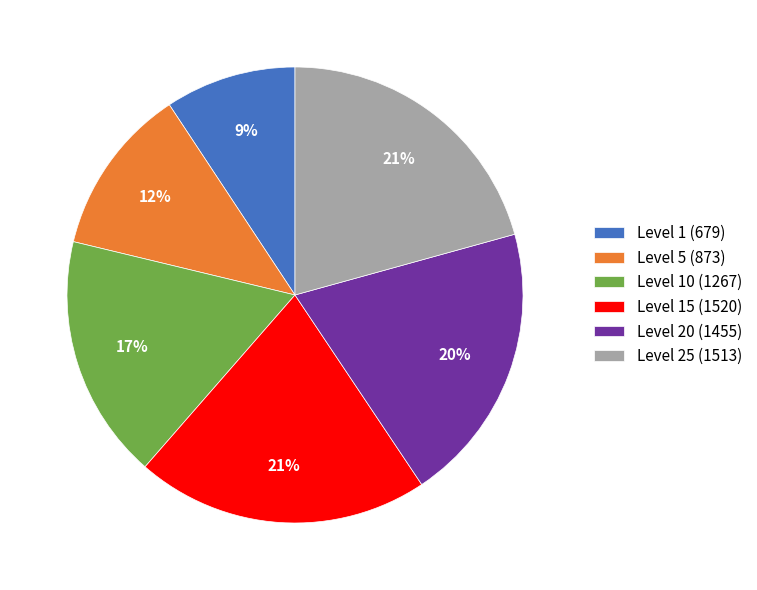

To the nearest percent, what portion does Level 1 (679) represent?

9%